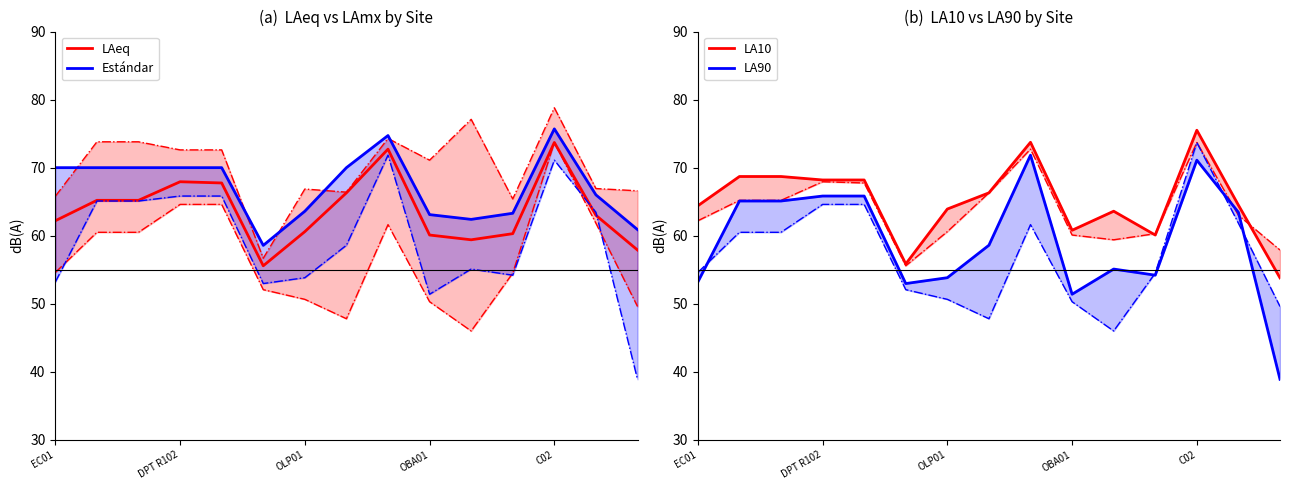

True or false: LAeq has a value of 59.4 at 10.

True